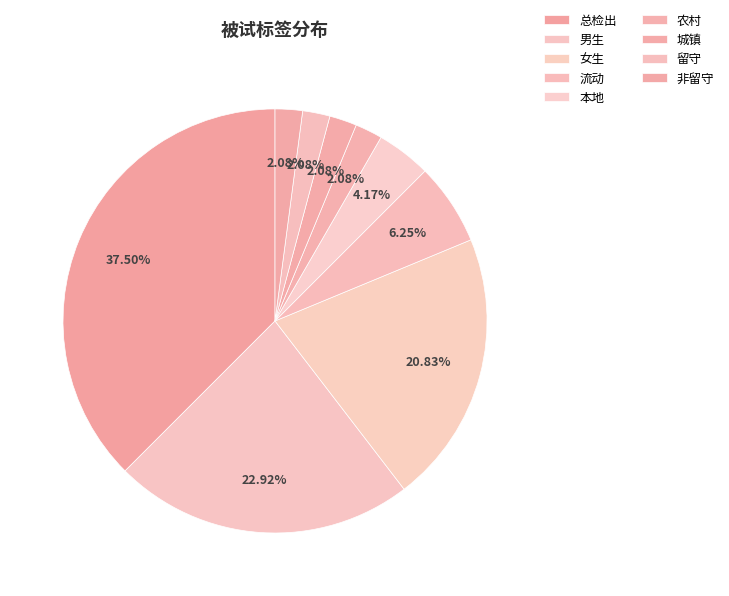

How many slices are in this pie chart?

9